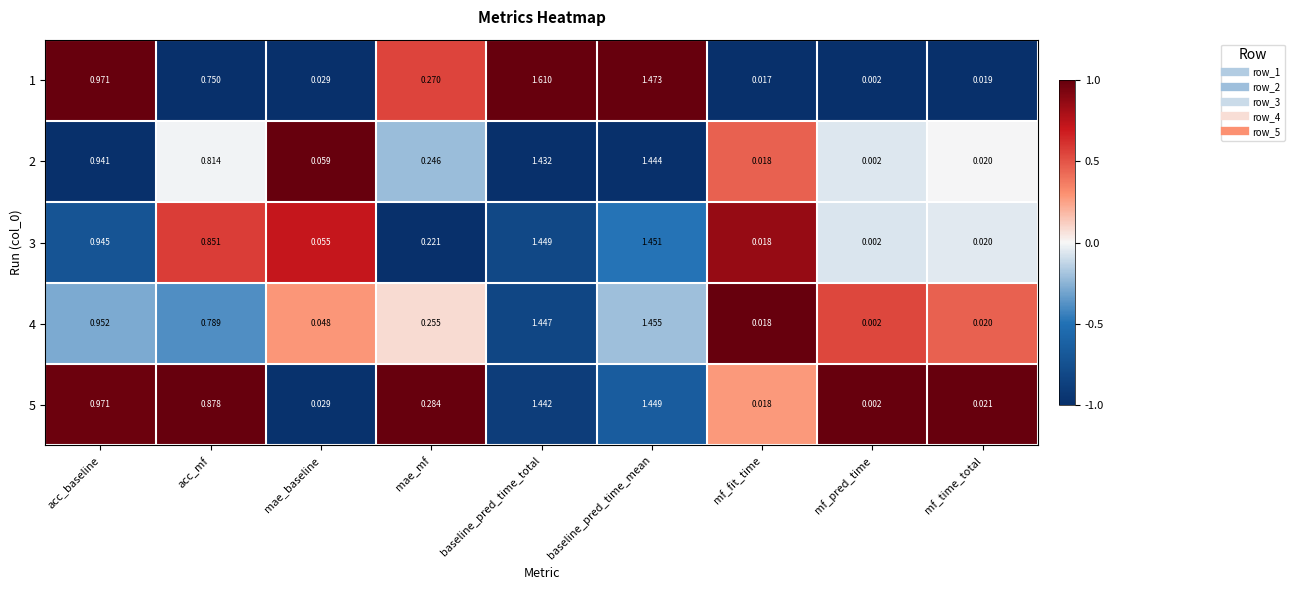

At which category does the chart reach its peak across all series?

baseline_pred_time_total